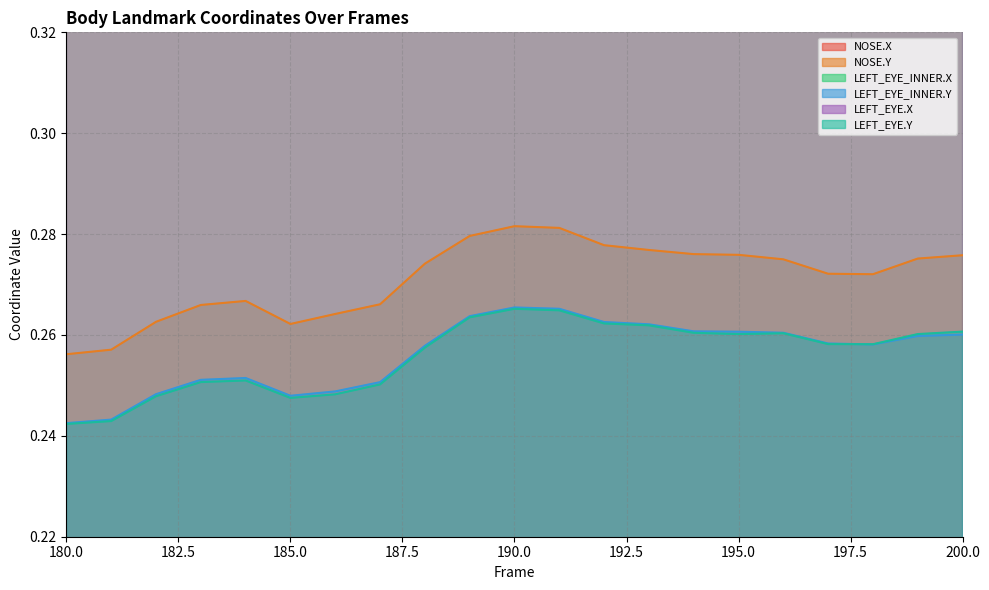

What is the difference between the highest and lowest values at 182?

0.2